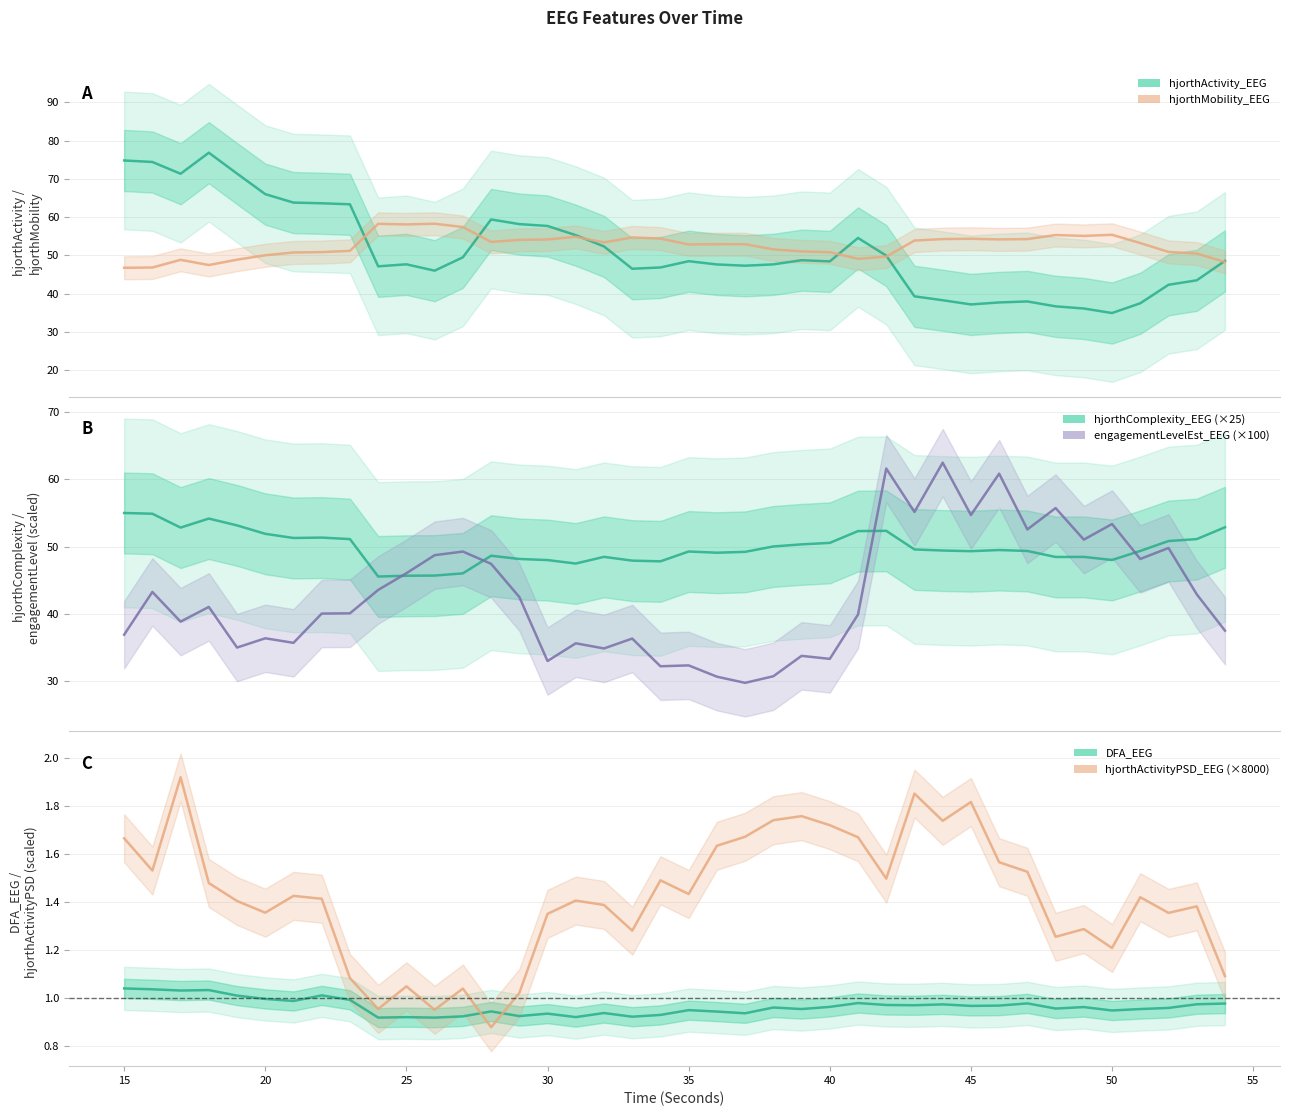

At how many categories does at least one series exceed 55?

24